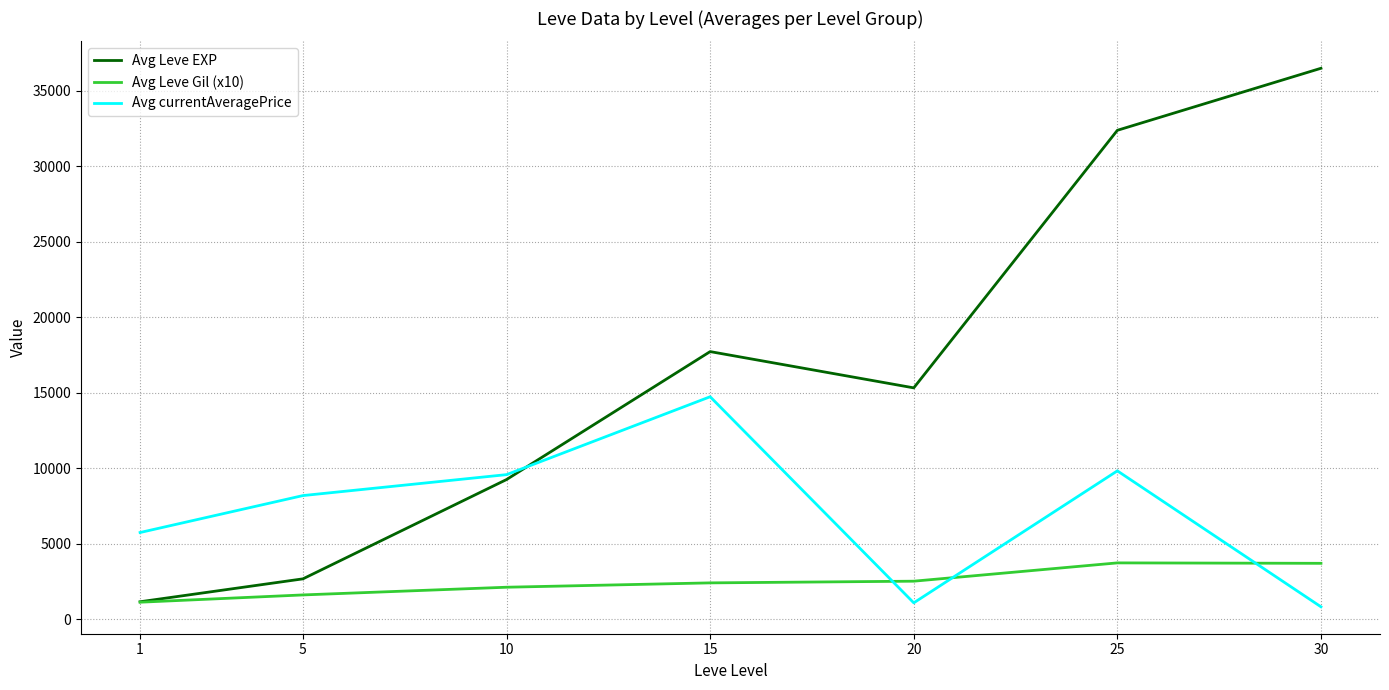

What are all the series names shown in the legend?

Avg Leve EXP, Avg Leve Gil (x10), Avg currentAveragePrice